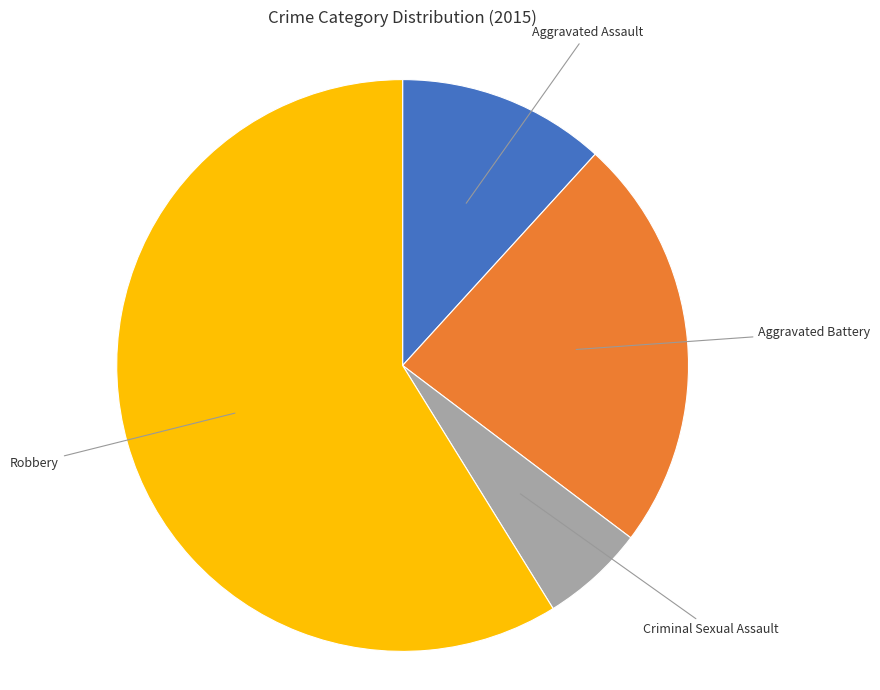

Is there a majority slice in this chart?

Yes